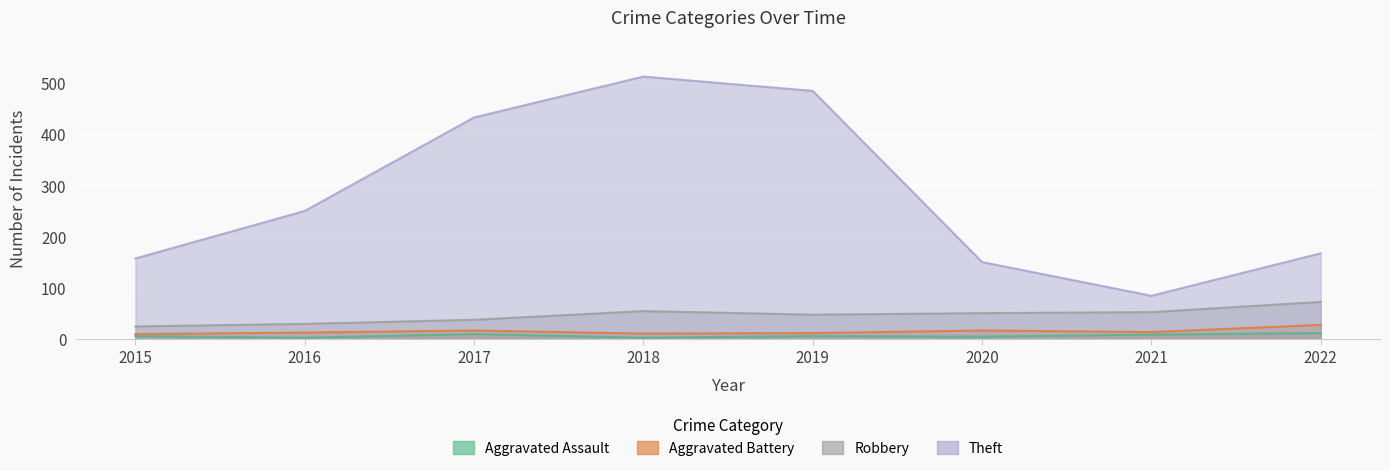

Which category has the highest value in the Theft series?

2018